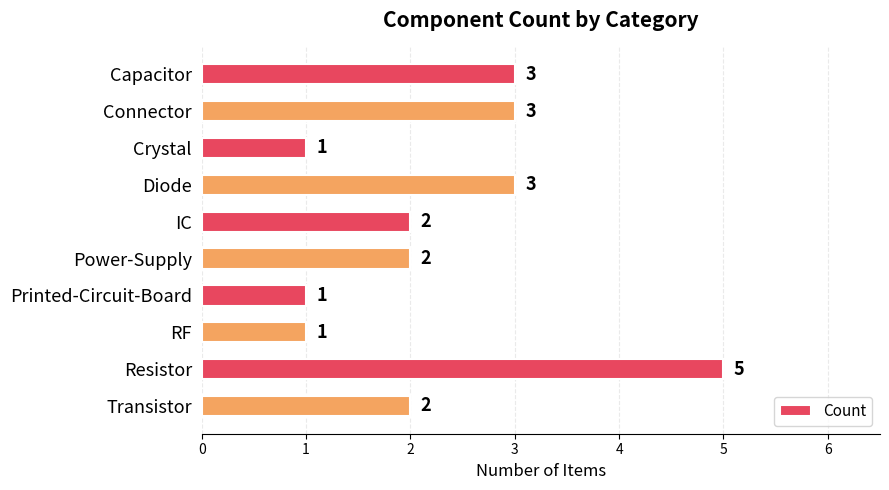

How many bars are there in total?

10